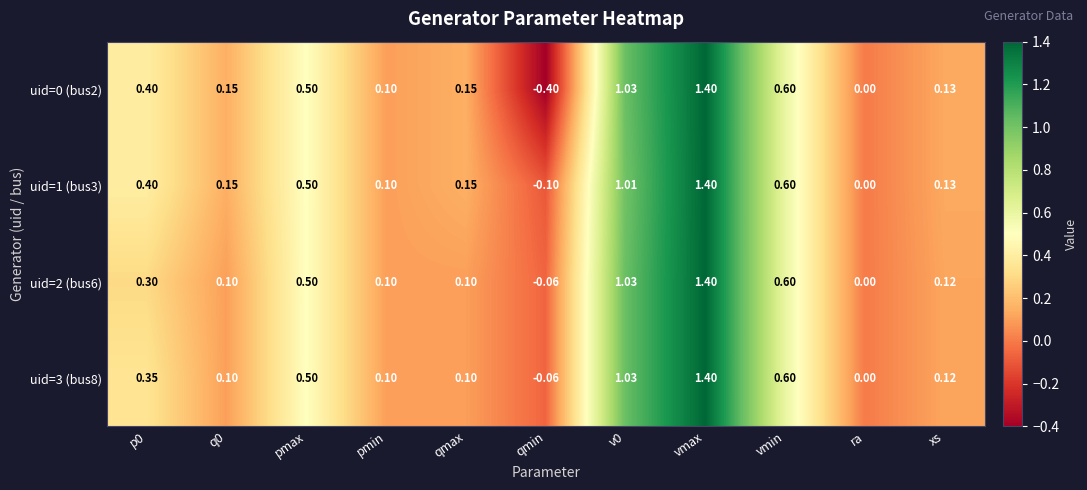

At which category is the sum across all series the highest?

vmax